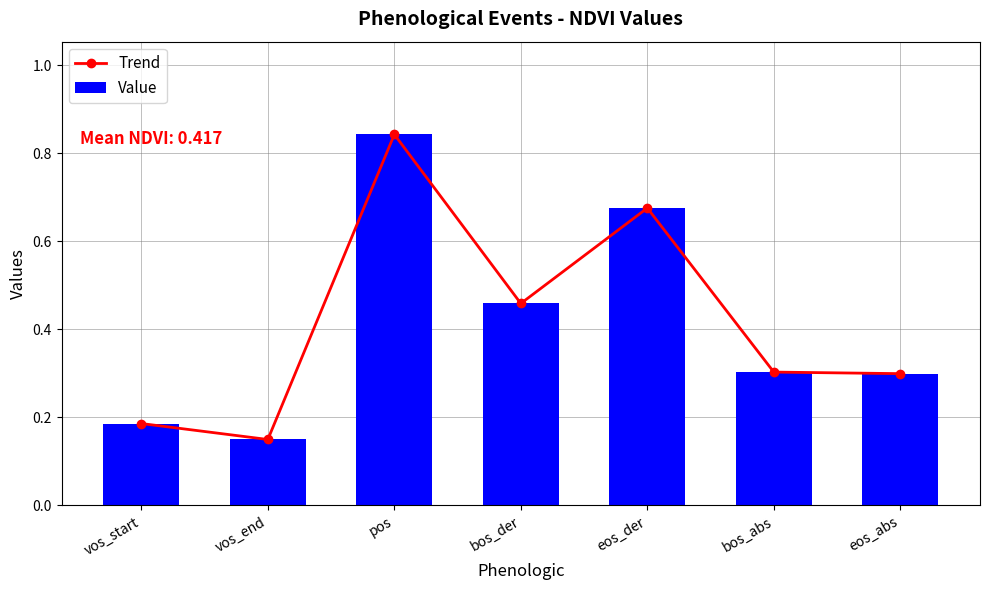

What is the label of the 2nd bar from the left?

vos_end